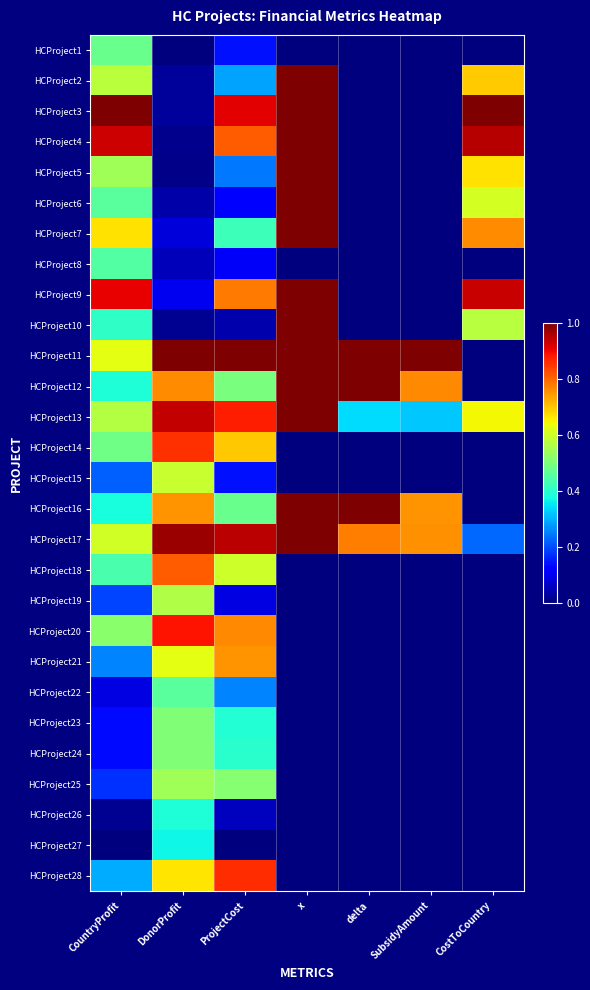

What is the total value across all series at x?

13.0